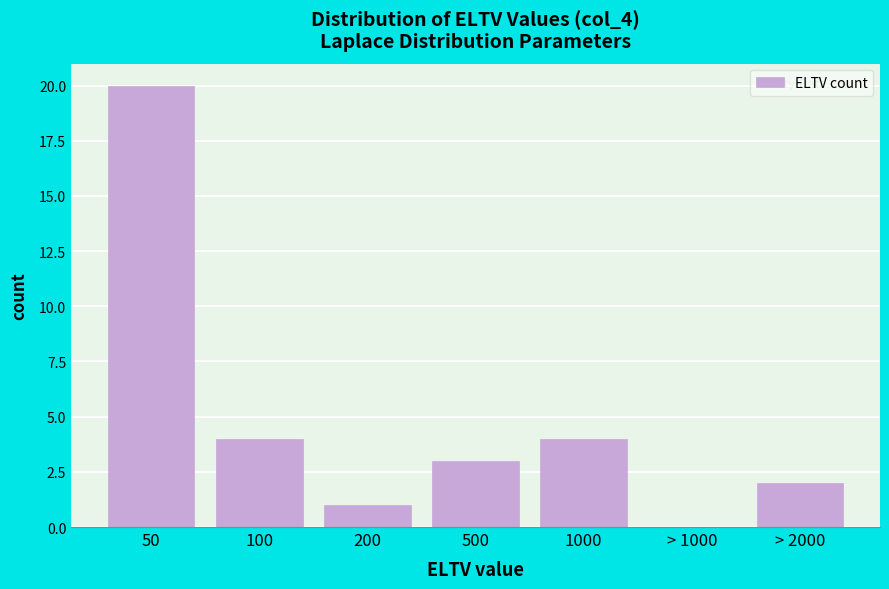

Reading left to right, extract all data points from this chart.

50=20	100=4	200=1	500=3	1000=4	> 1000=0	> 2000=2